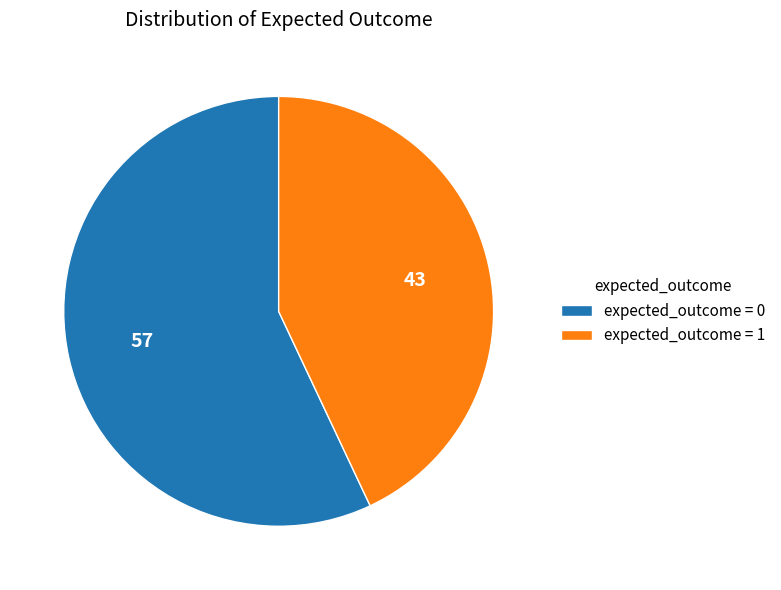

Does expected_outcome = 0 account for over 50% of the chart?

Yes